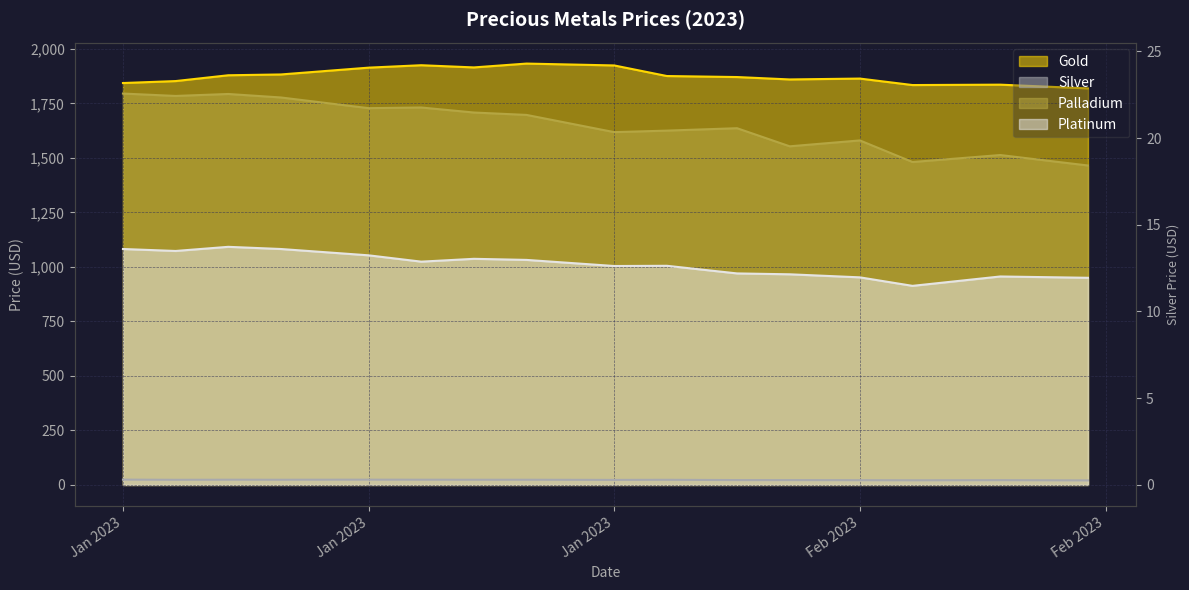

At which label does Palladium first exceed 1697?

Jan 2023